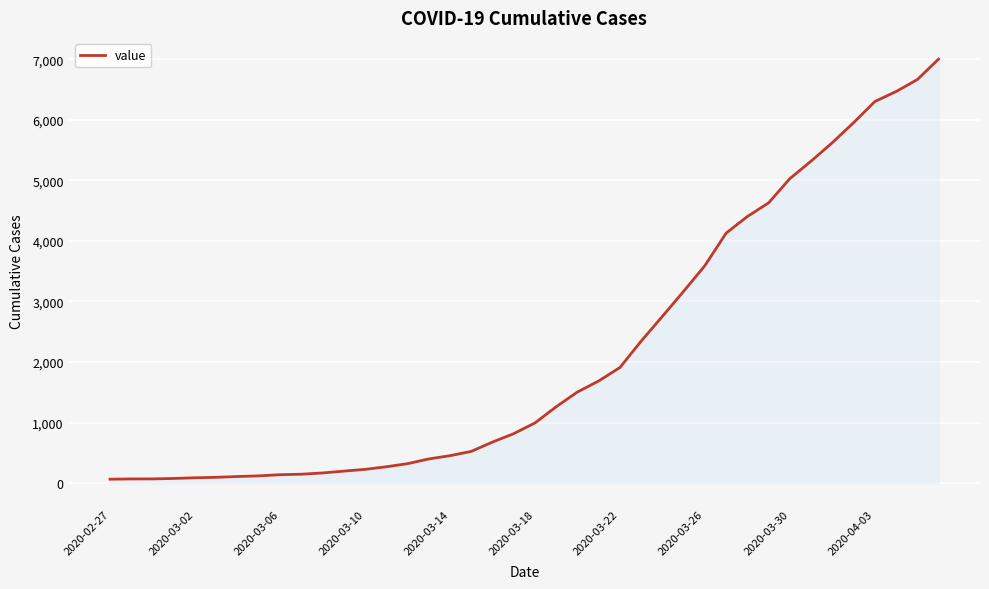

What is the sum of all values?

85748